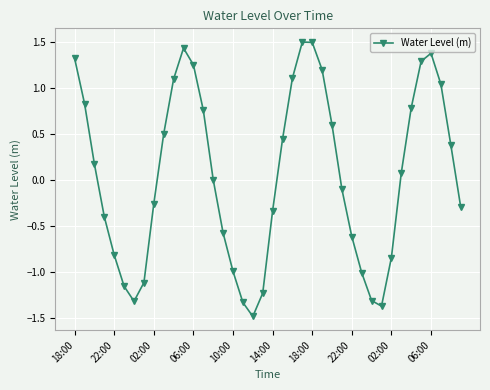

How many points are higher than both their immediate neighbors (excluding endpoints)?

3